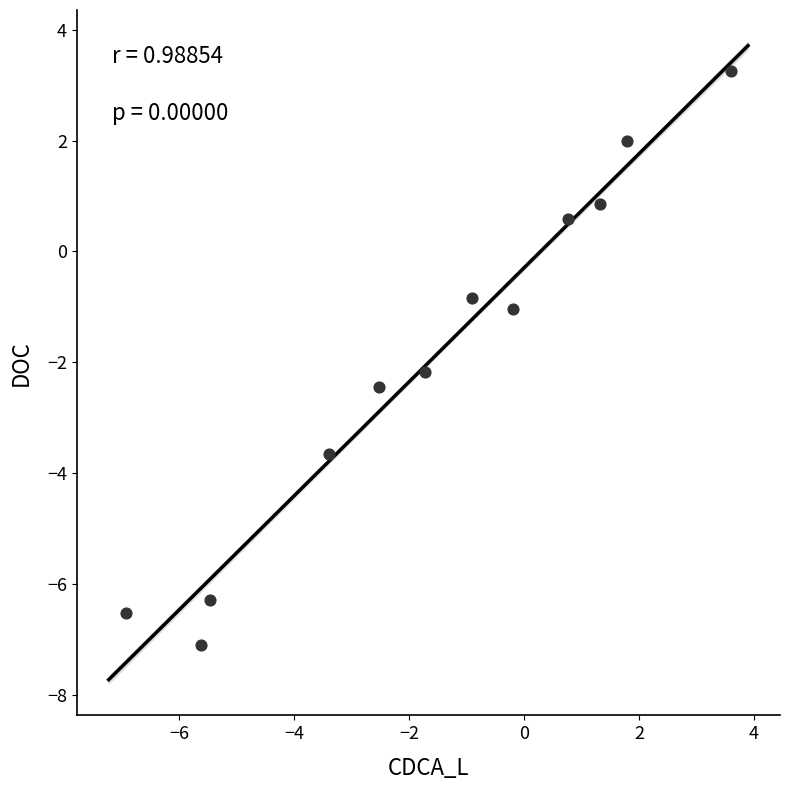

What is the average X value?

-1.6